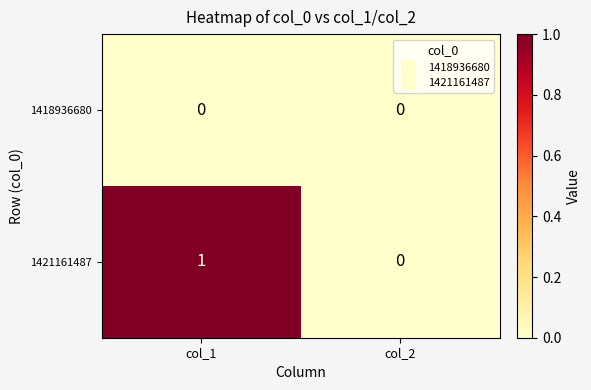

Reading left to right, what are all the values shown in this chart?

1418936680: 0	0
1421161487: 1	0